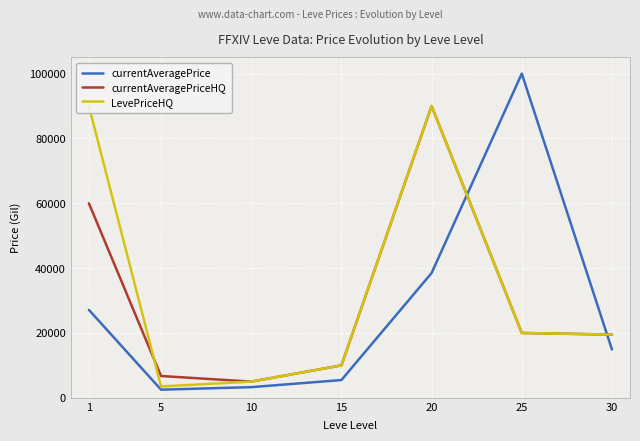

Which series has the largest total across all categories?

LevePriceHQ